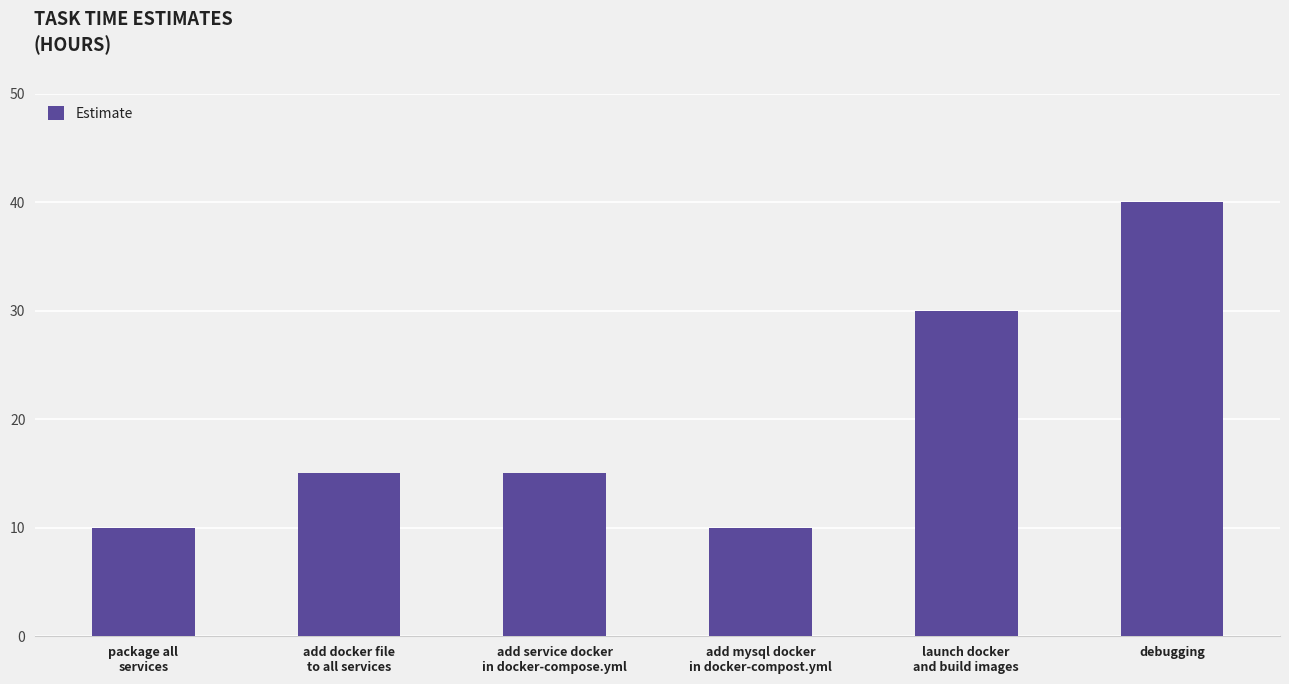

What is the value of the 4th bar from the left?

10